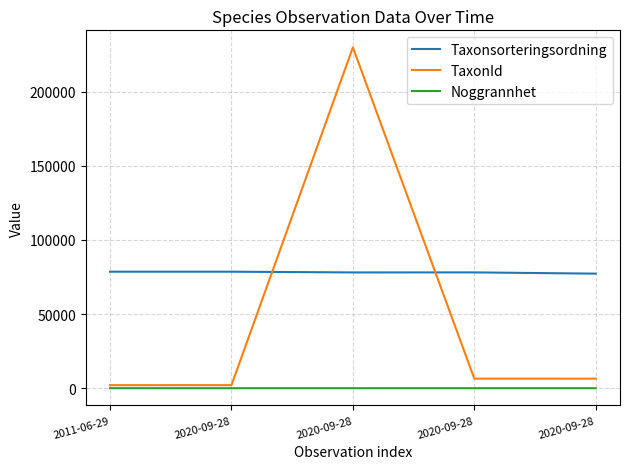

What is the approximate value of Noggrannhet at 2011-06-29?

25